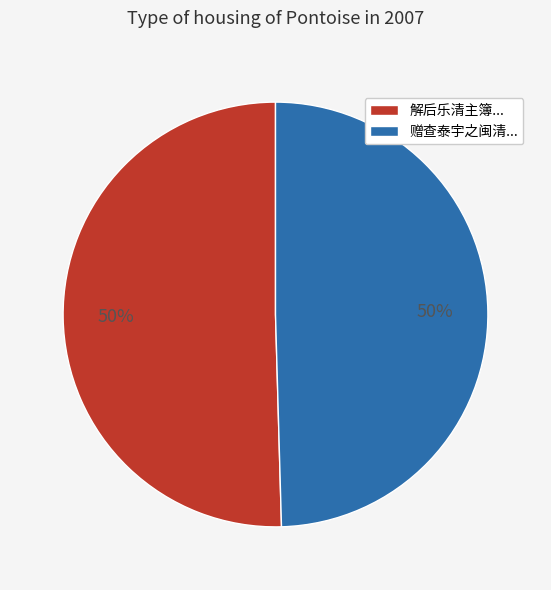

Is it true that 赠查泰宇之闽清... is 50% of the pie?

True